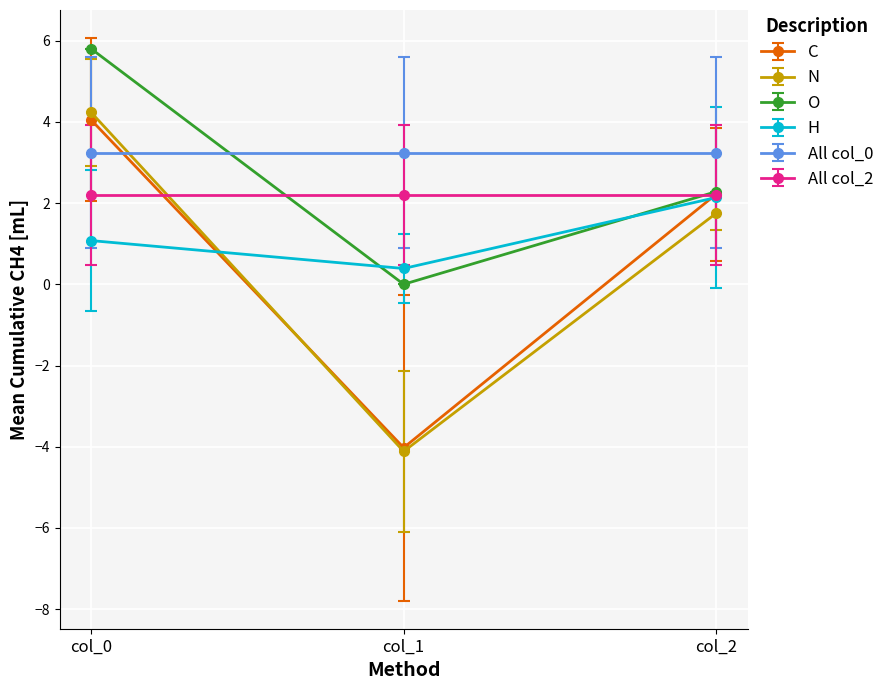

Count the number of data series in this chart.

6